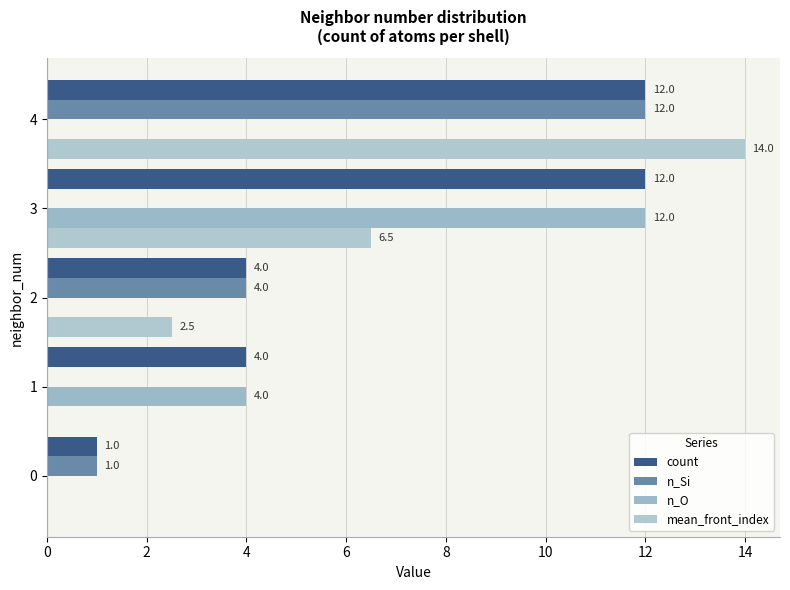

What are all the series names shown in the legend?

count, n_Si, n_O, mean_front_index